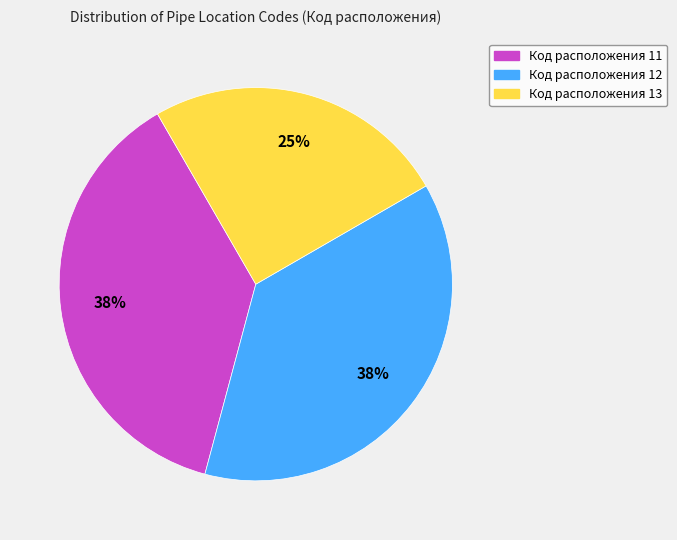

Is there any slice that represents more than half of the pie?

No